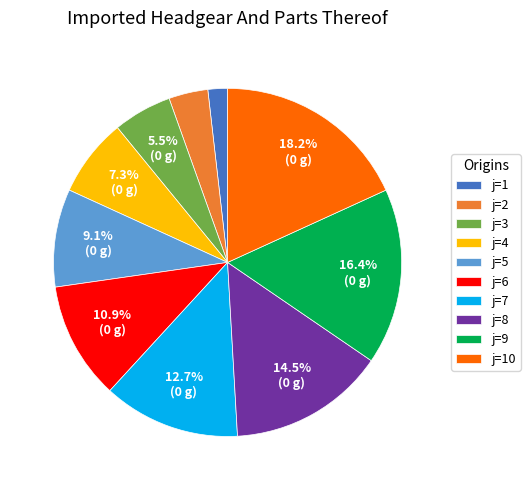

What is the largest slice in the pie chart?

j=10